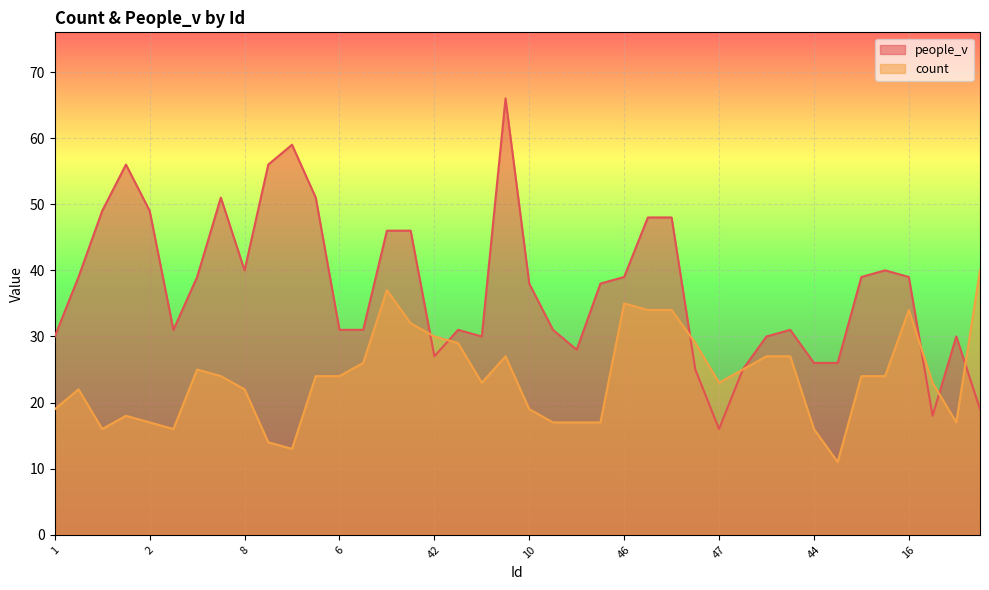

What is the difference between the second highest and second lowest values in the count series?

24